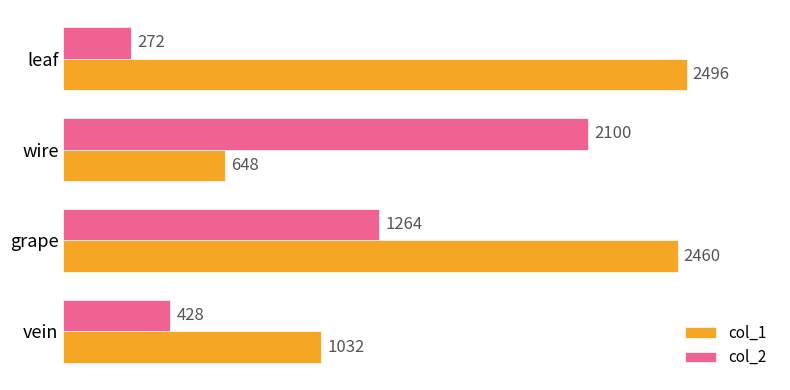

What is the difference between the highest and lowest values at wire?

1452